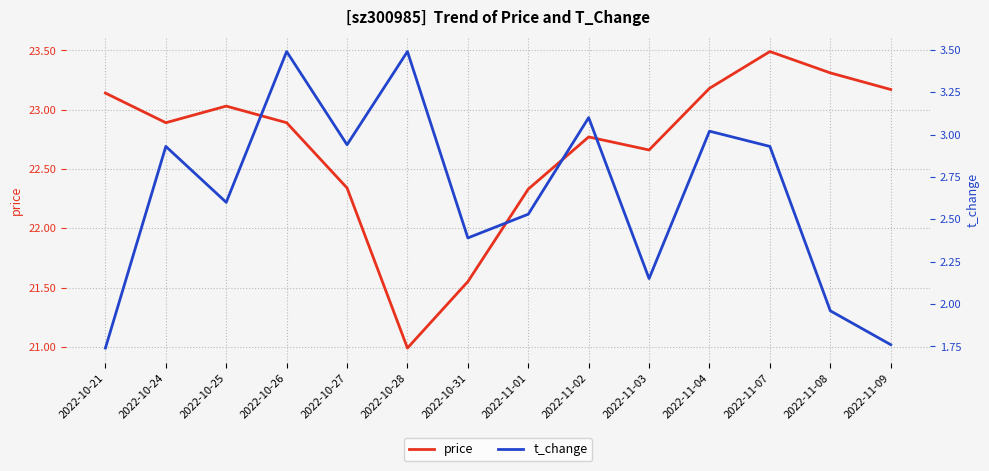

What is the difference between the highest and lowest values at 2022-10-24?

20.0